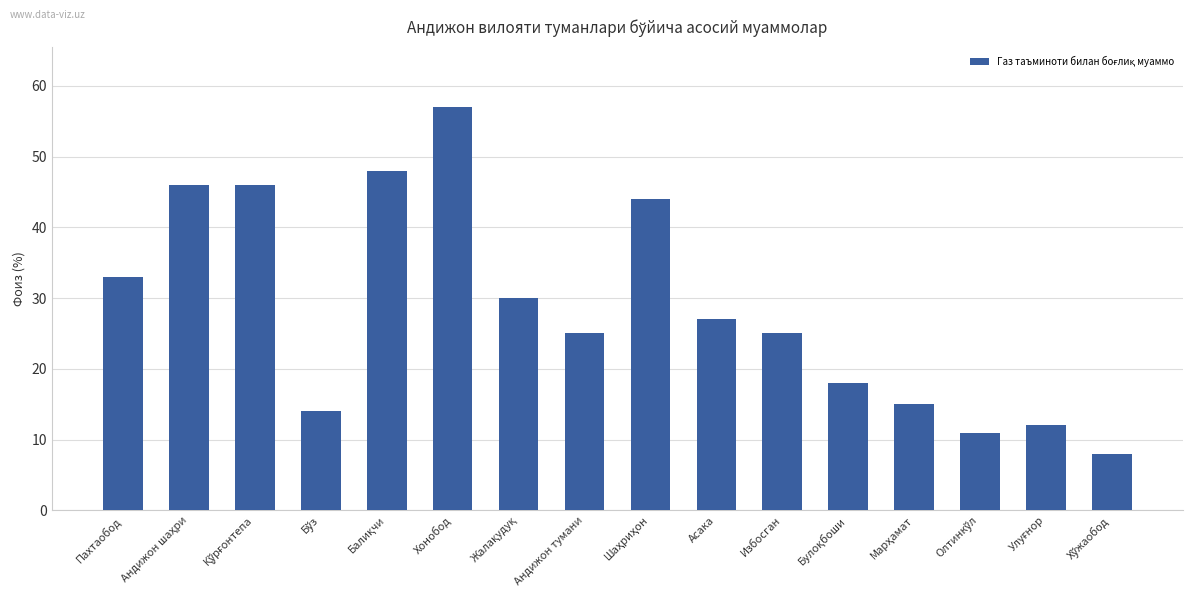

What is the ratio of the value at Избосган to the value at Асака?

0.9